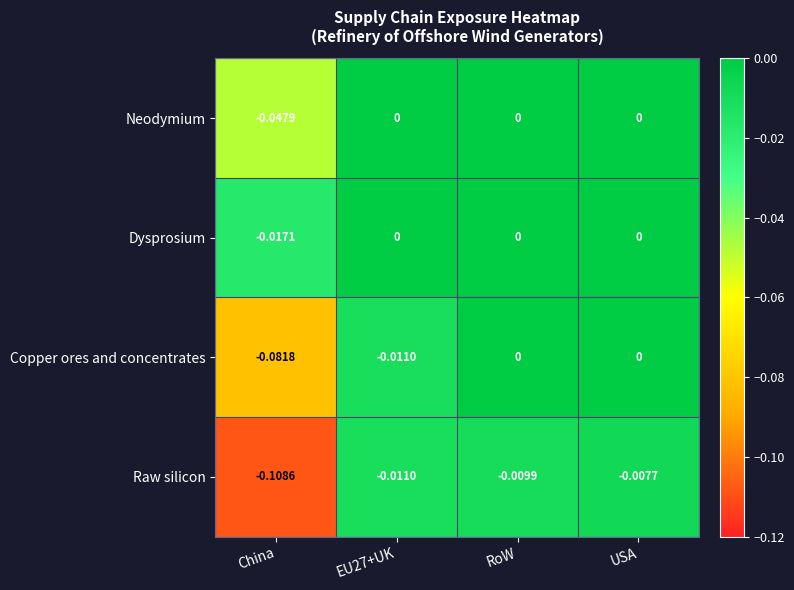

Which series has the largest range (max minus min)?

Raw silicon